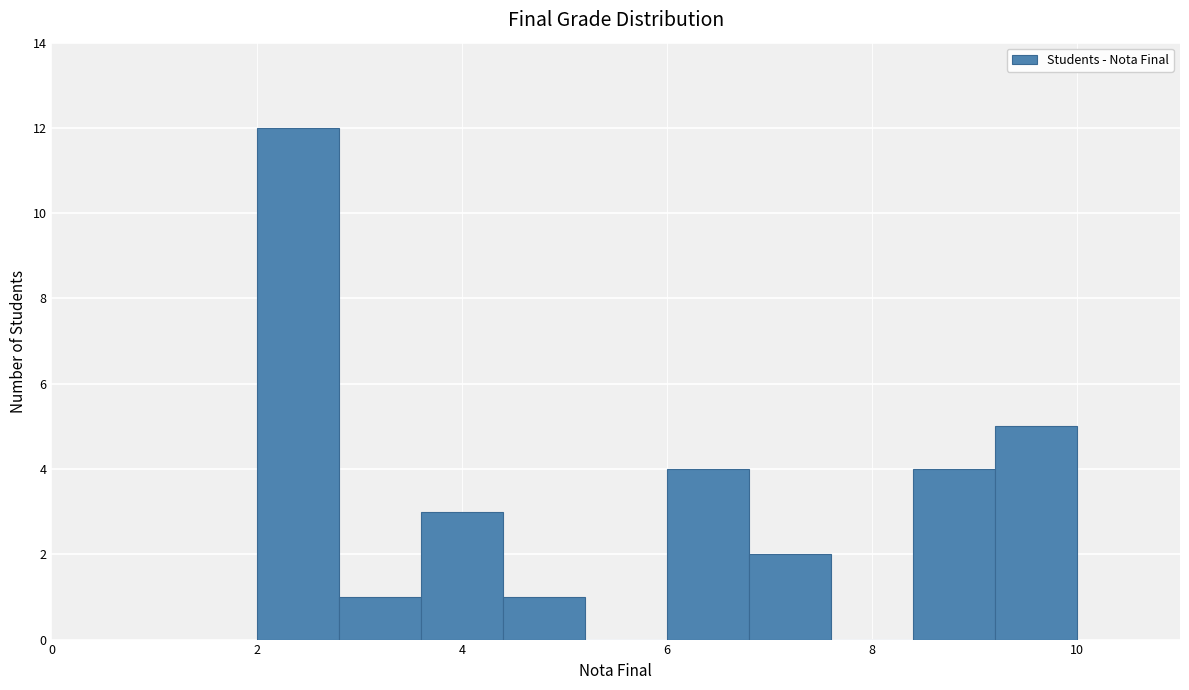

Over which range of the x-axis is the bar tallest?

2.0 to 2.8